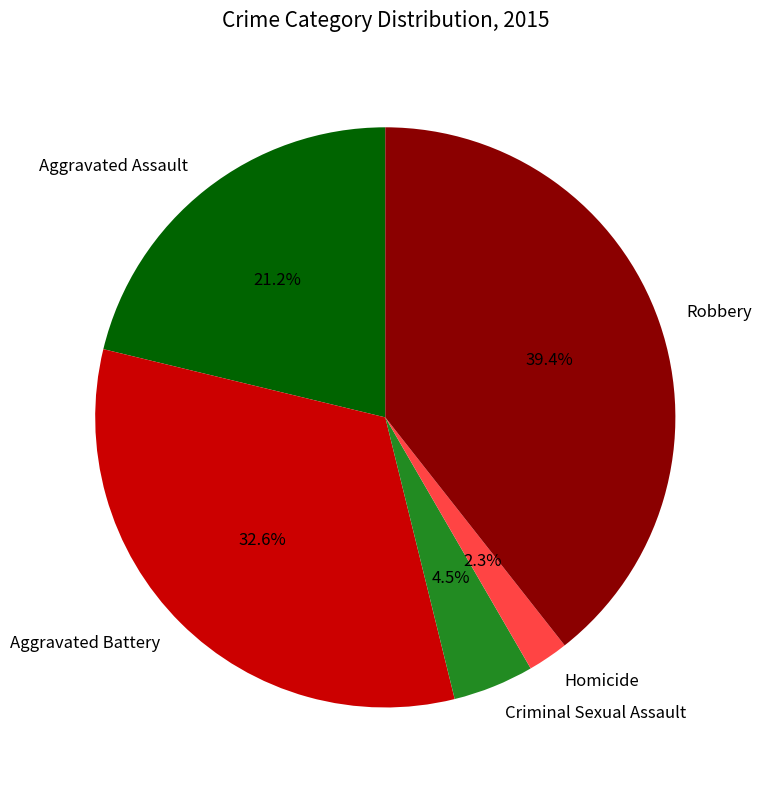

To the nearest percent, what is the average slice percentage?

20%